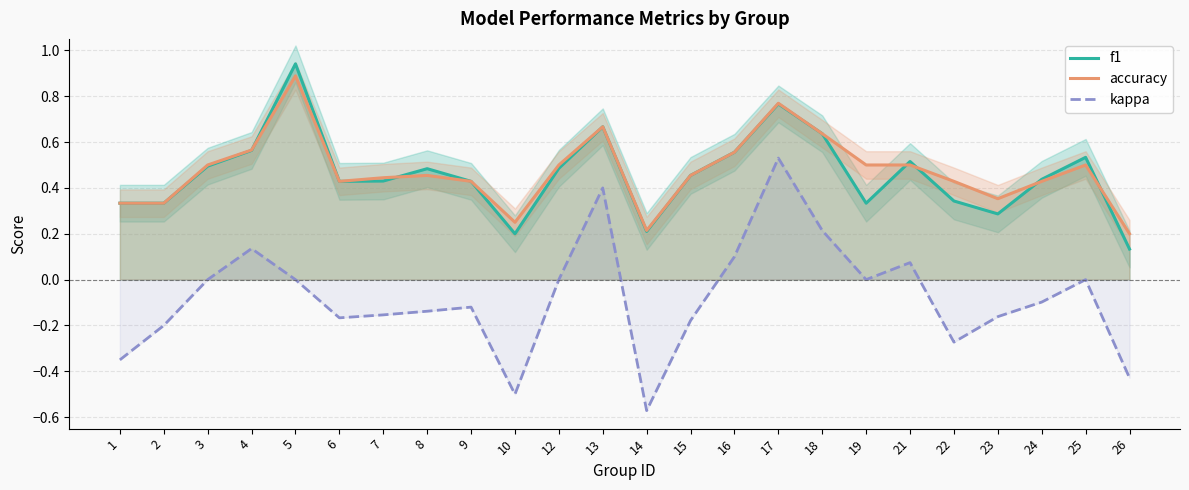

What are all the series names shown in the legend?

f1, accuracy, kappa